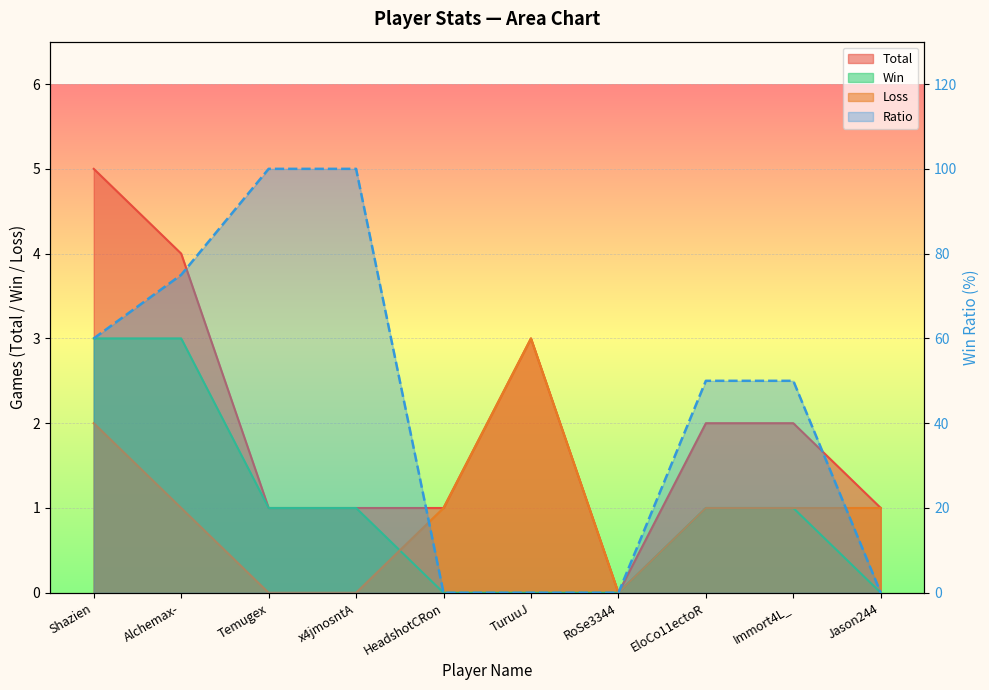

What is the label of the 9th point from the right?

Alchemax-